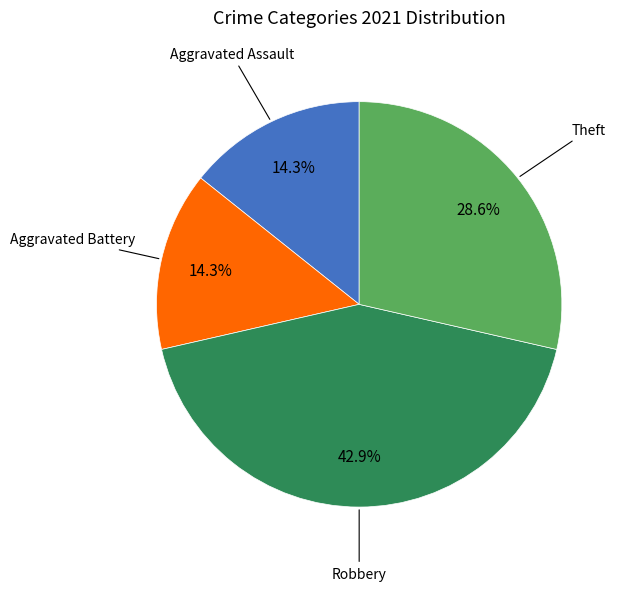

To the nearest percent, what is the average slice percentage?

25%